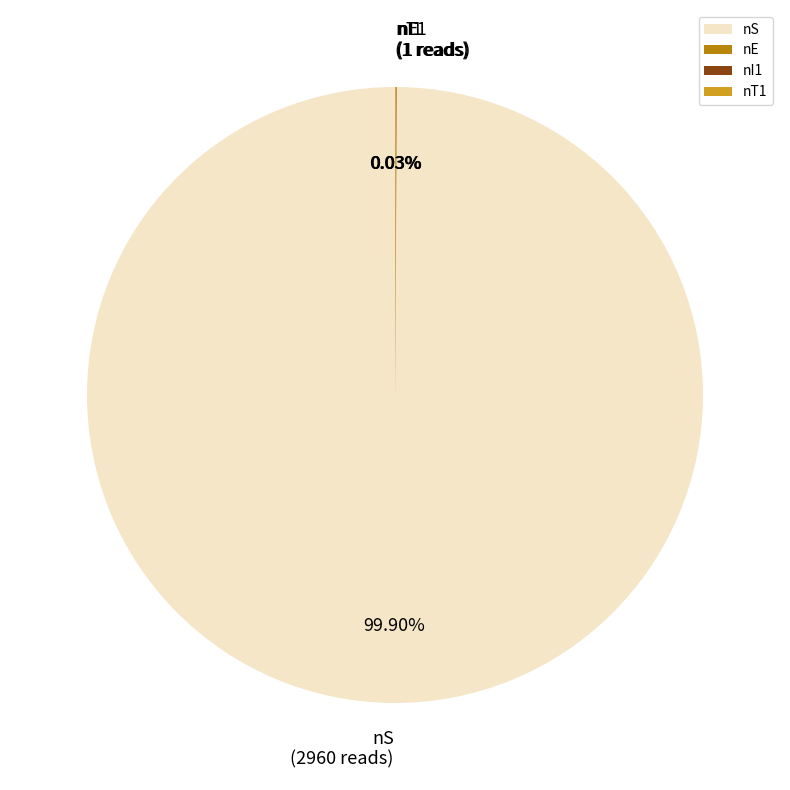

Which slice represents more than half of the pie?

nS